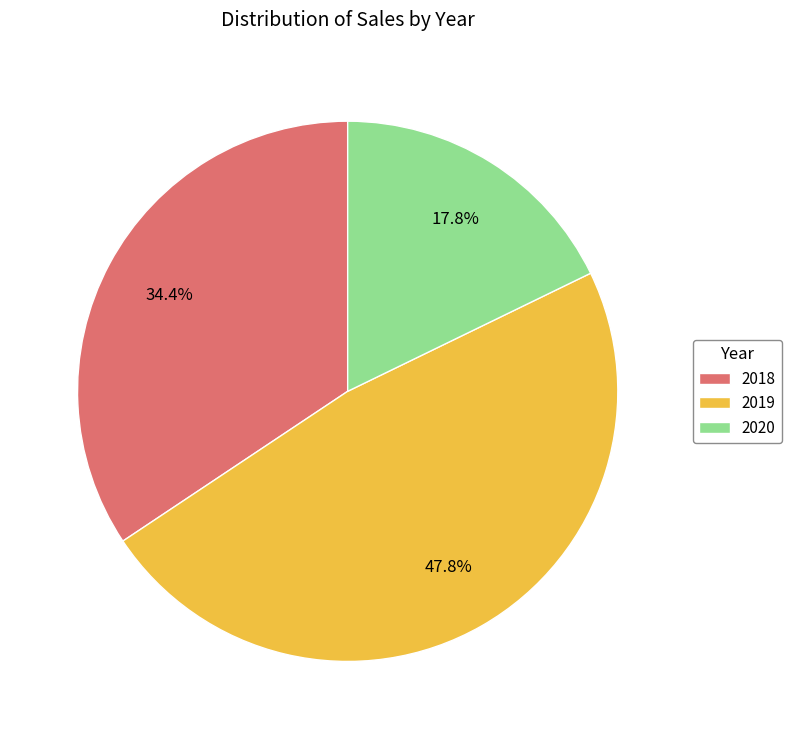

To the nearest percent, what is the difference between the 2020 and 2019 slice percentages?

30%